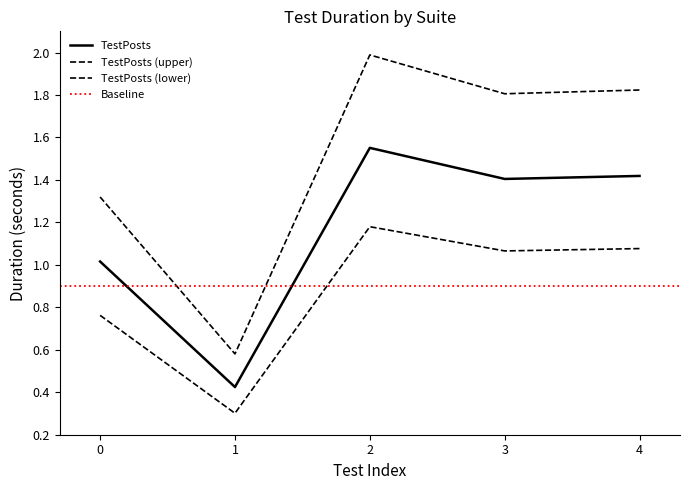

What is the difference between the second highest and minimum values?

1.0